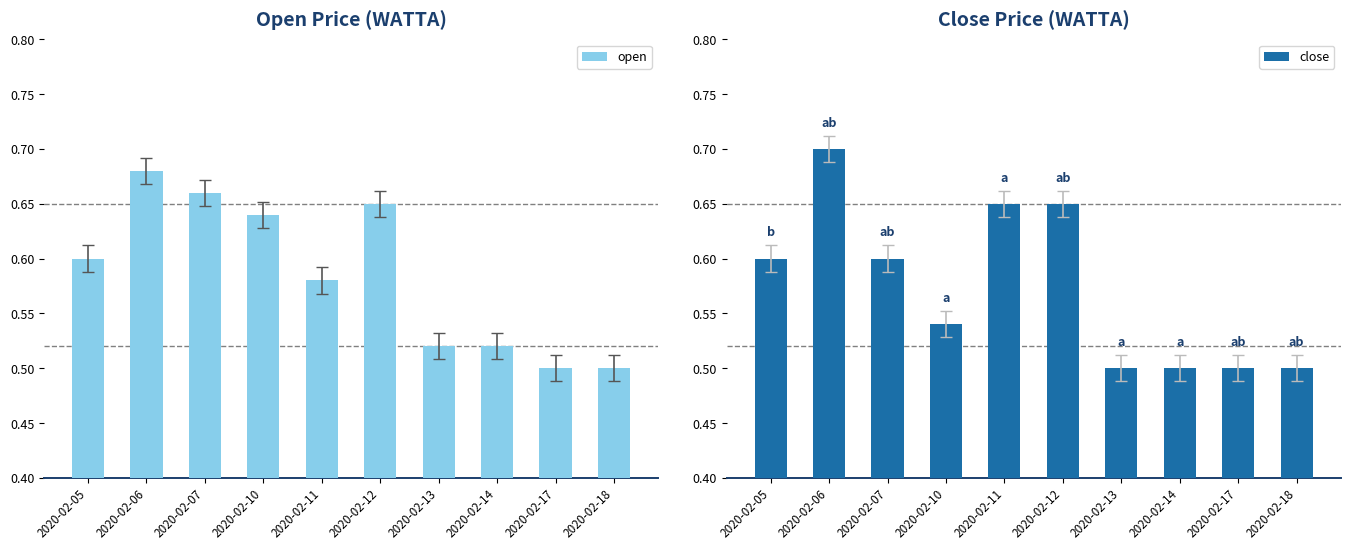

What are all the series names shown in the legend?

open, close